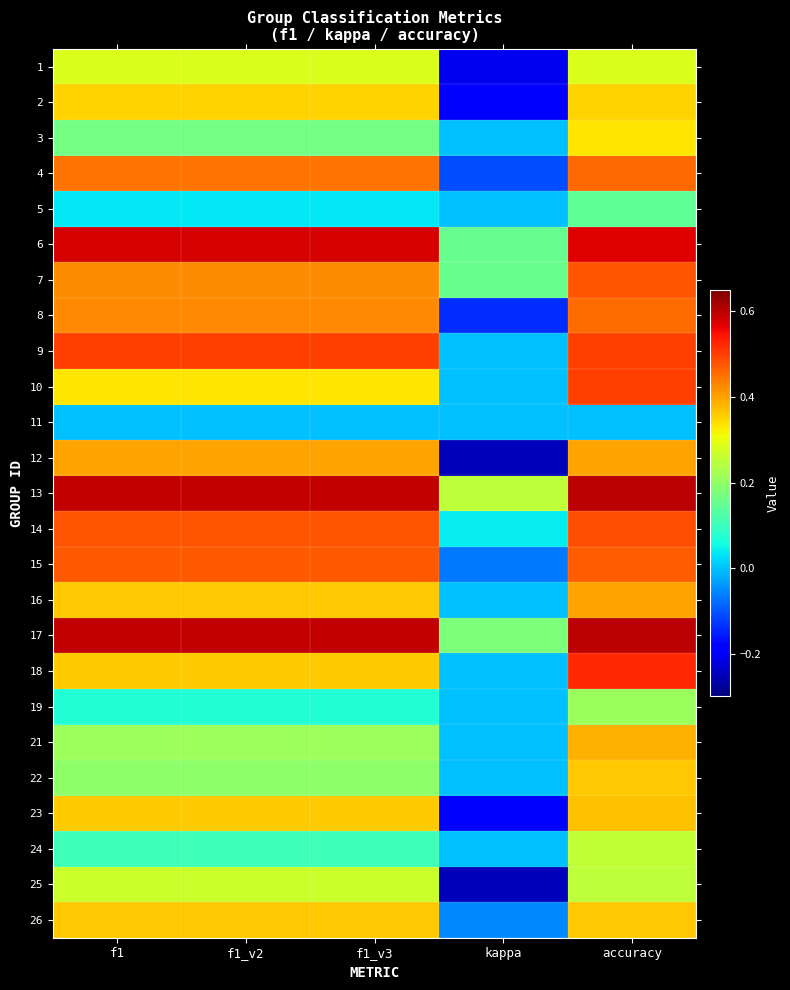

Which label corresponds to the largest value in the chart?

accuracy